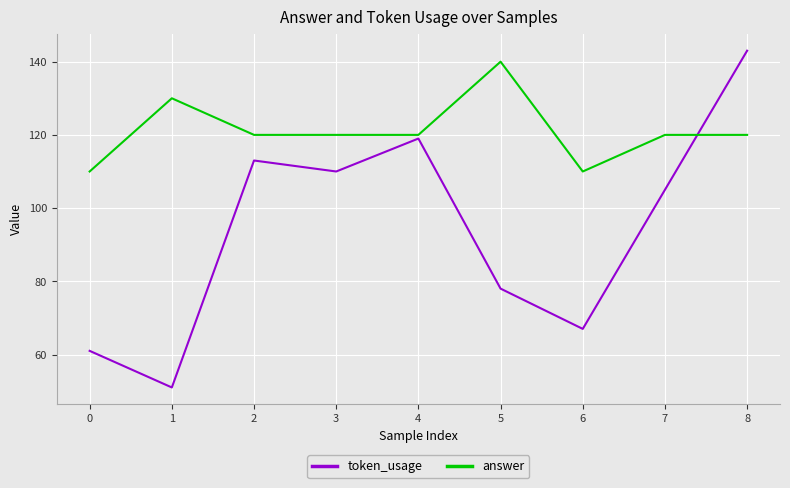

Where is the first local maximum for answer?

1